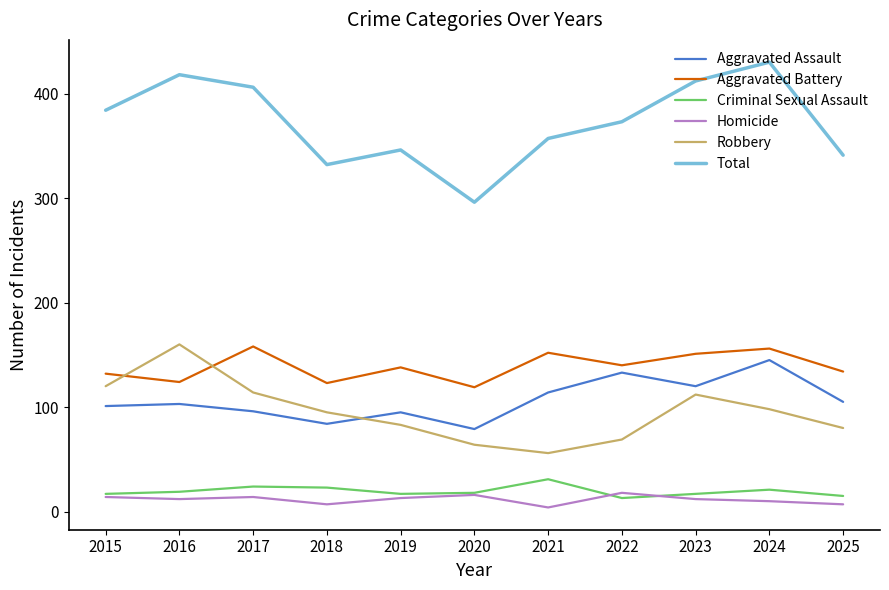

Which series changed the most between 2018 and 2024?

Total